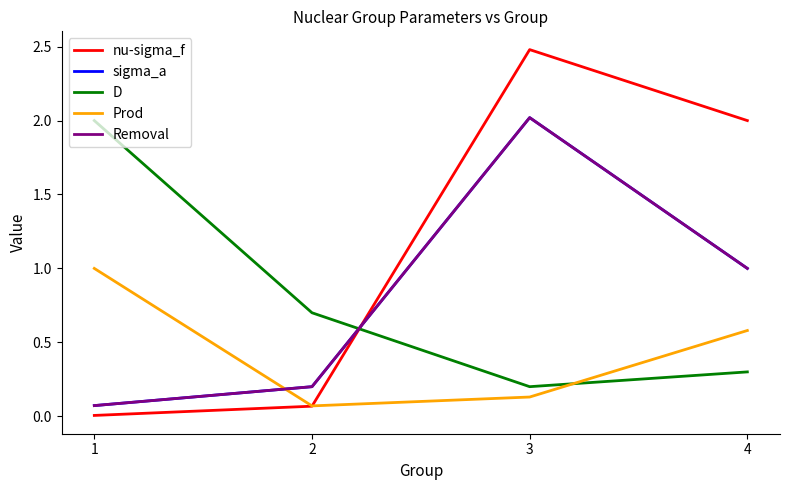

Which category has the highest value across all series?

3